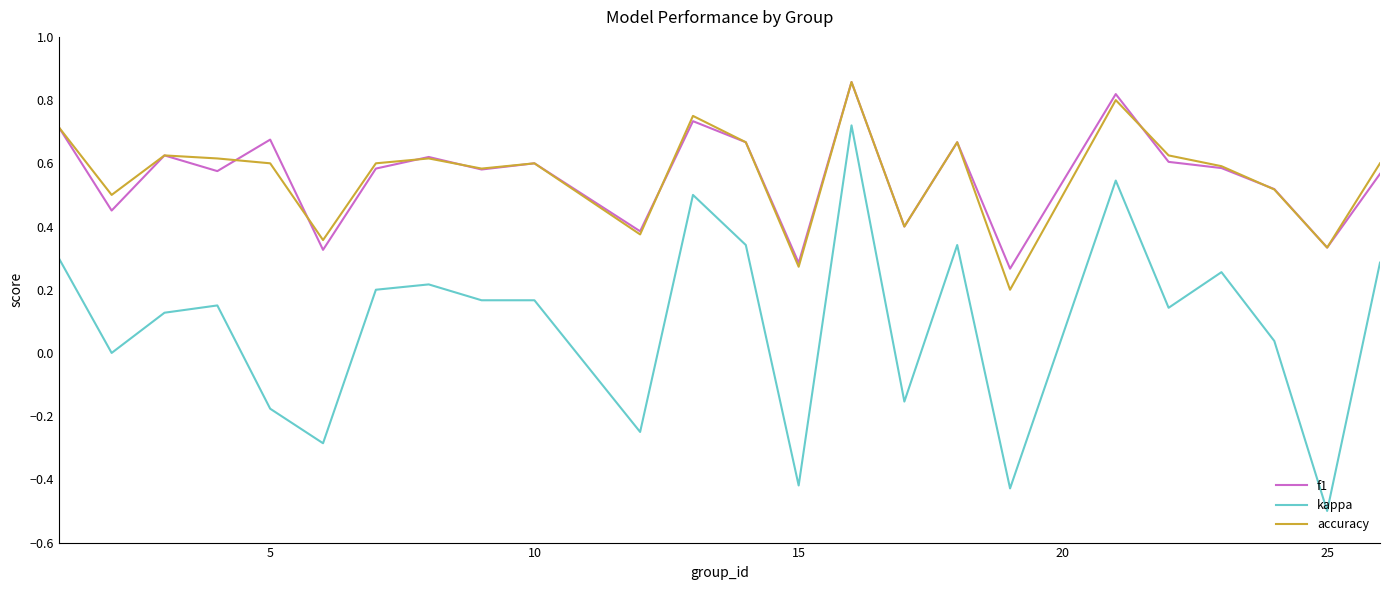

Which series has the largest range (max minus min)?

kappa